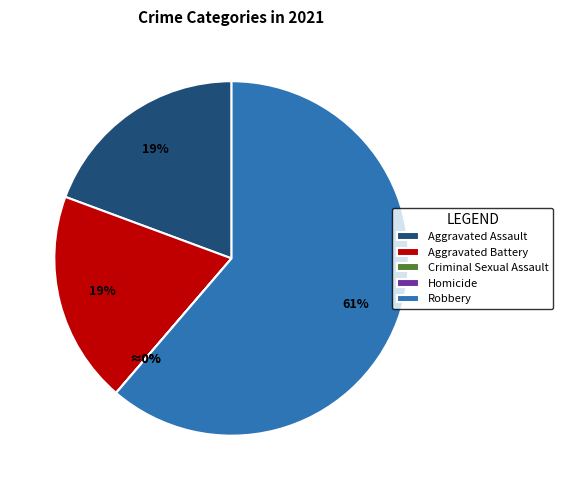

The Homicide slice represents 0% of the pie. True or false?

True